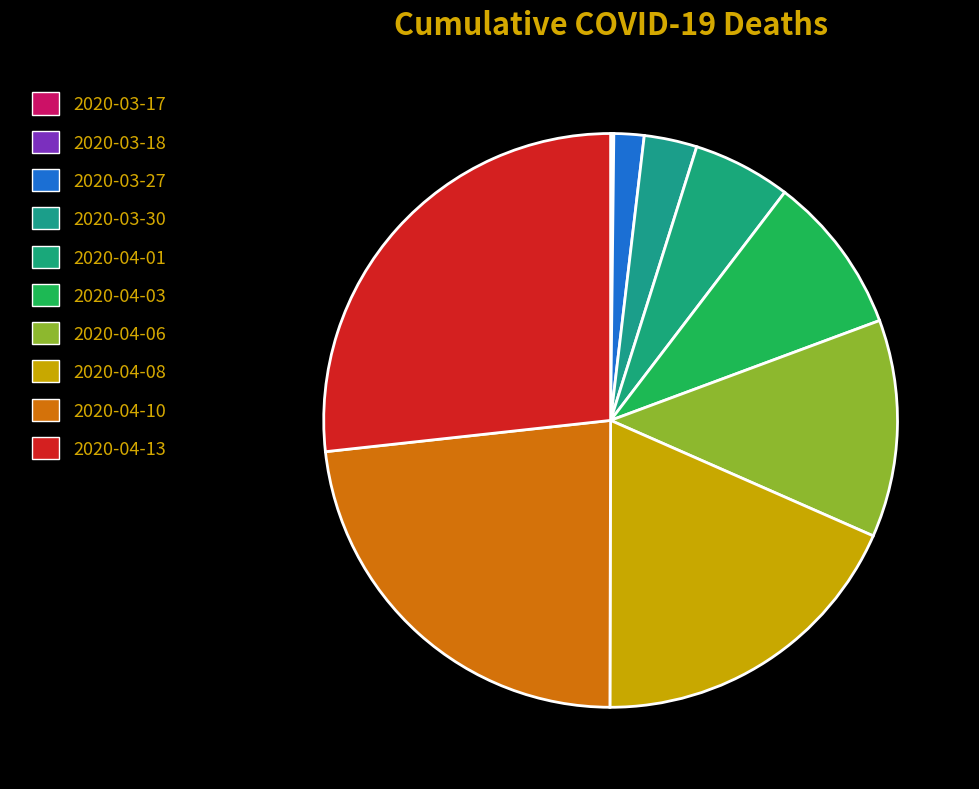

Count the number of slices in the pie.

10